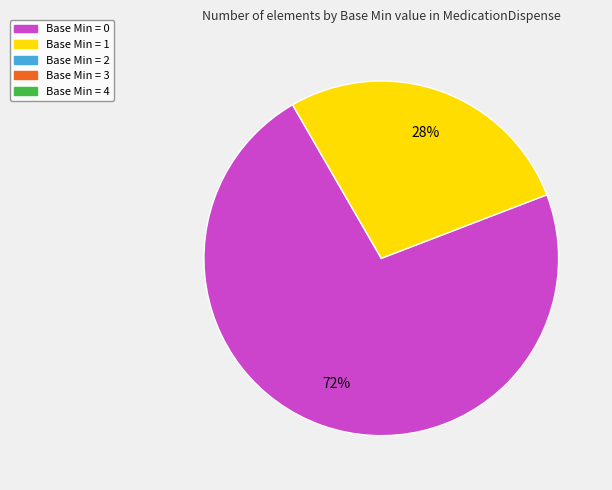

To the nearest percent, what is the average slice percentage?

50%